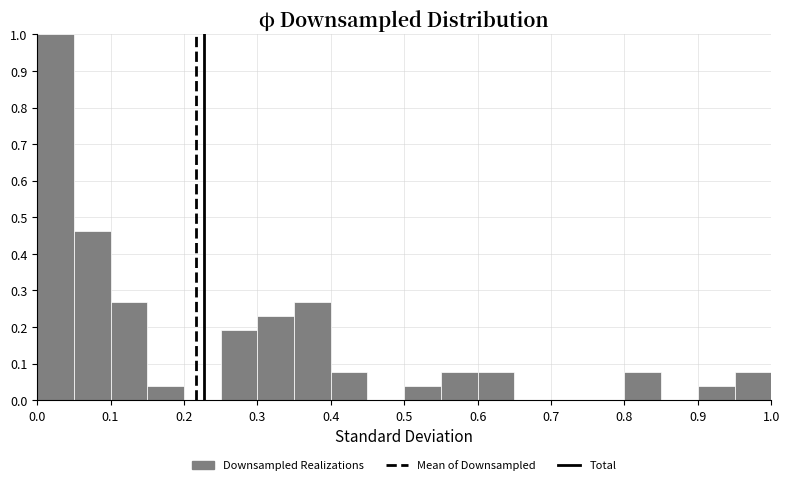

Reading left to right, list every bar in this chart as the range it spans on the x-axis followed by its height. The values are not printed on the chart, so give them approximately, as read against the axis.

0.00 to 0.05: 1.00
0.05 to 0.10: 0.46
0.10 to 0.15: 0.27
0.15 to 0.20: 0.04
0.20 to 0.25: 0
0.25 to 0.30: 0.19
0.30 to 0.35: 0.23
0.35 to 0.40: 0.27
0.40 to 0.45: 0.08
0.45 to 0.50: 0
0.50 to 0.55: 0.04
0.55 to 0.60: 0.08
0.60 to 0.65: 0.08
0.65 to 0.70: 0
0.70 to 0.75: 0
0.75 to 0.80: 0
0.80 to 0.85: 0.08
0.85 to 0.90: 0
0.90 to 0.95: 0.04
0.95 to 1.00: 0.08